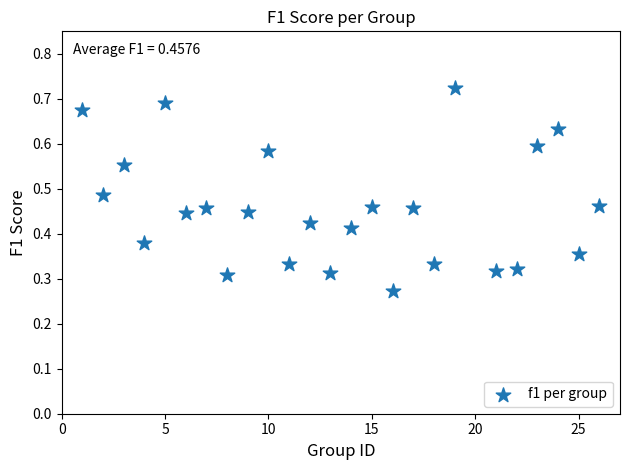

What is the range of X values (max minus min)?

25.0